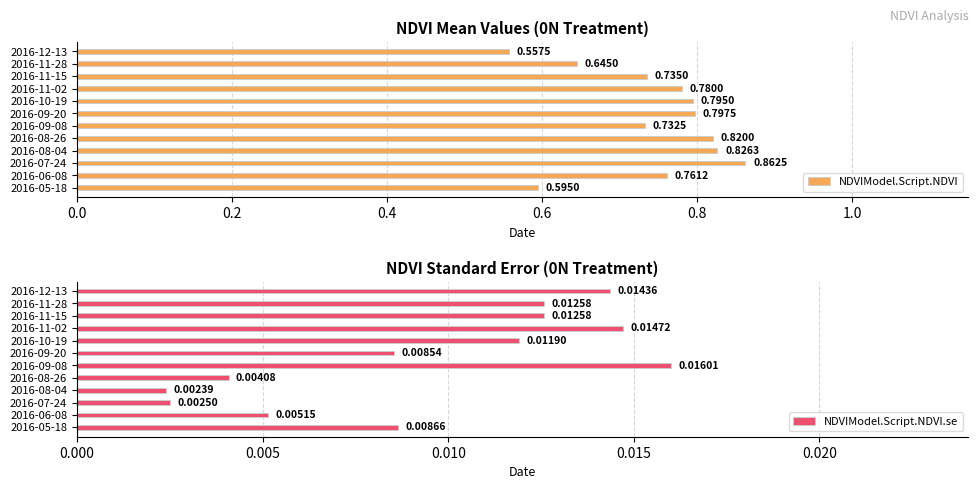

How many distinct data groups are displayed?

2